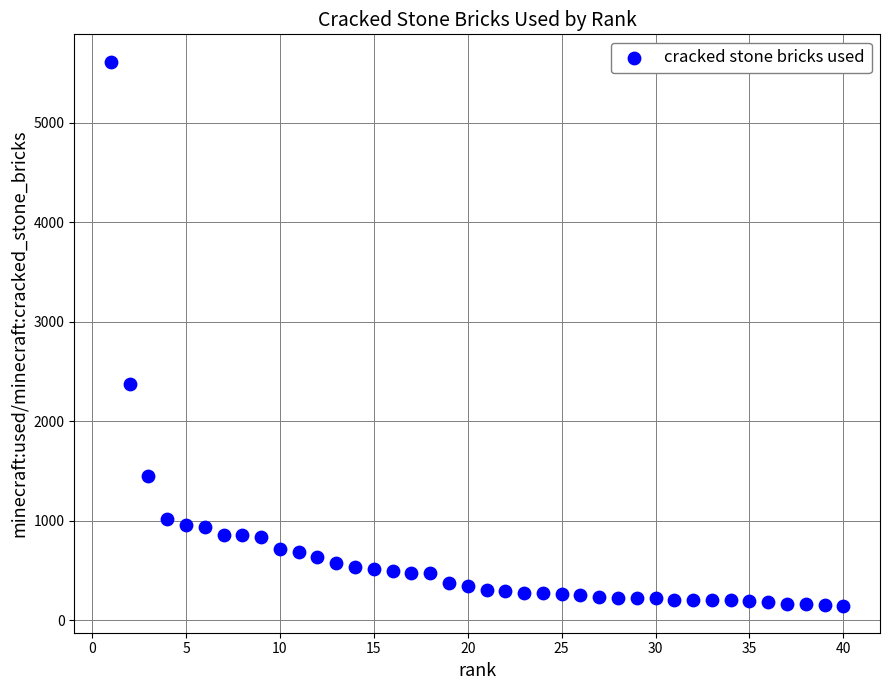

What is the range of X values (max minus min)?

39